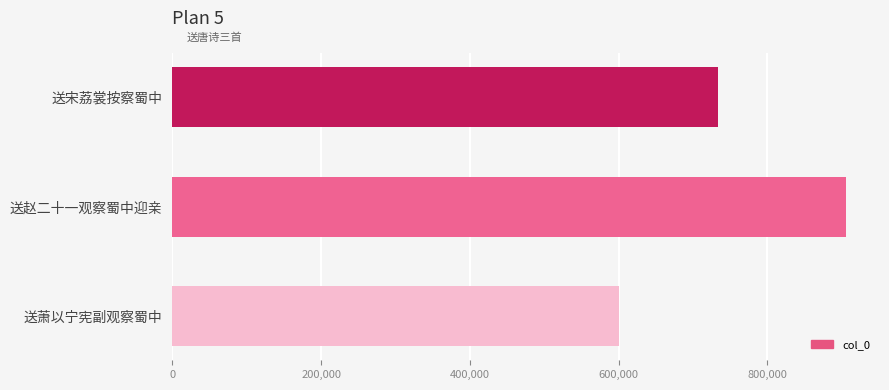

Which label corresponds to the largest value in the chart?

送赵二十一观察蜀中迎亲